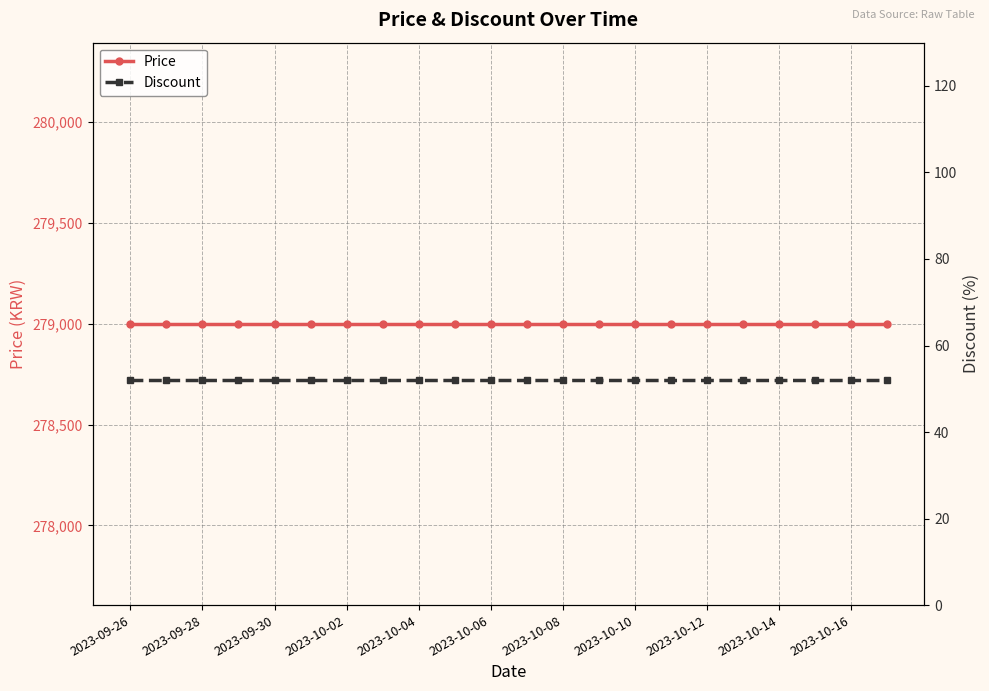

Which series has the largest range (max minus min)?

Price